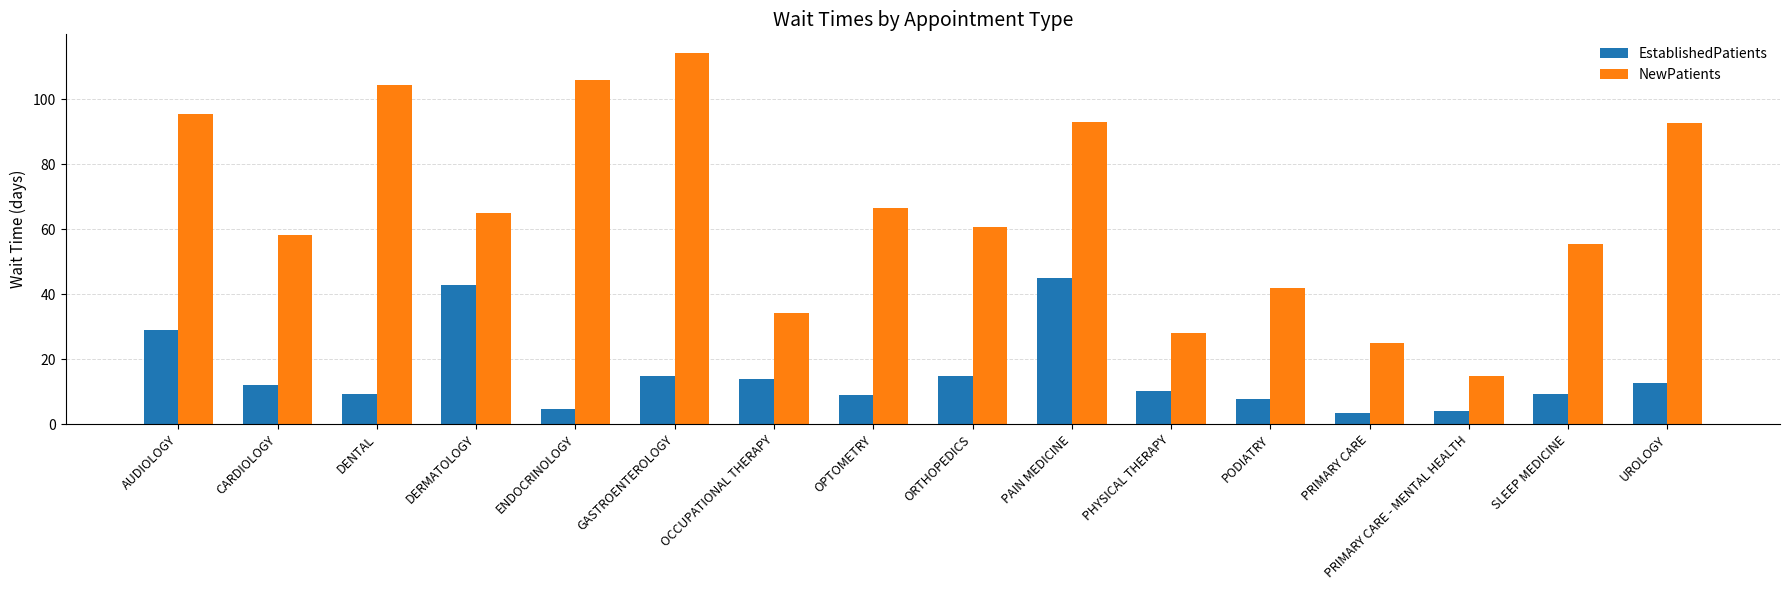

Rank the series by their maximum value, from highest to lowest.

NewPatients, EstablishedPatients